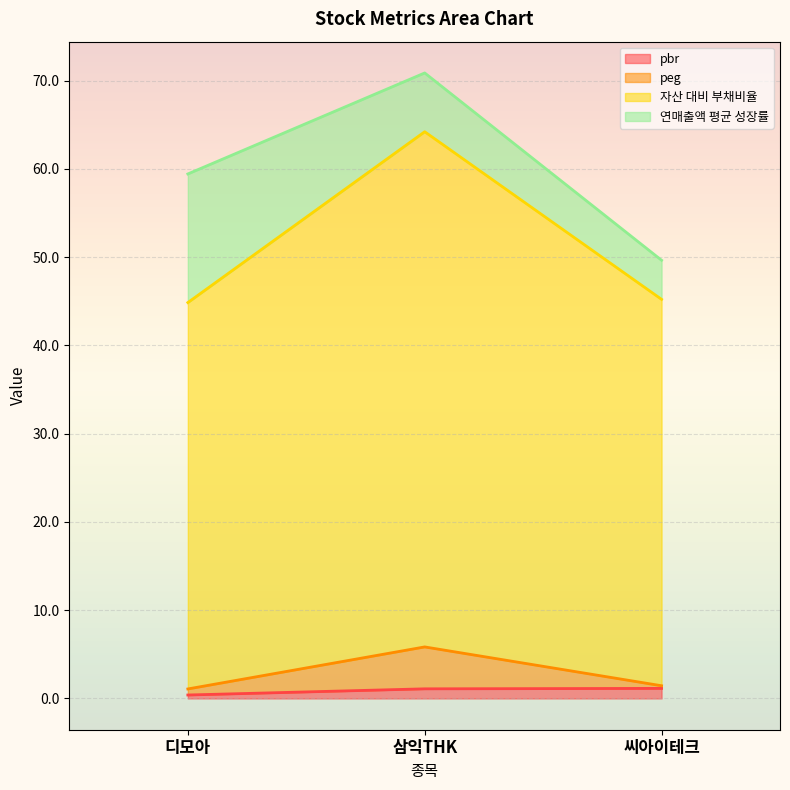

At which category does the chart reach its minimum across all series?

디모아